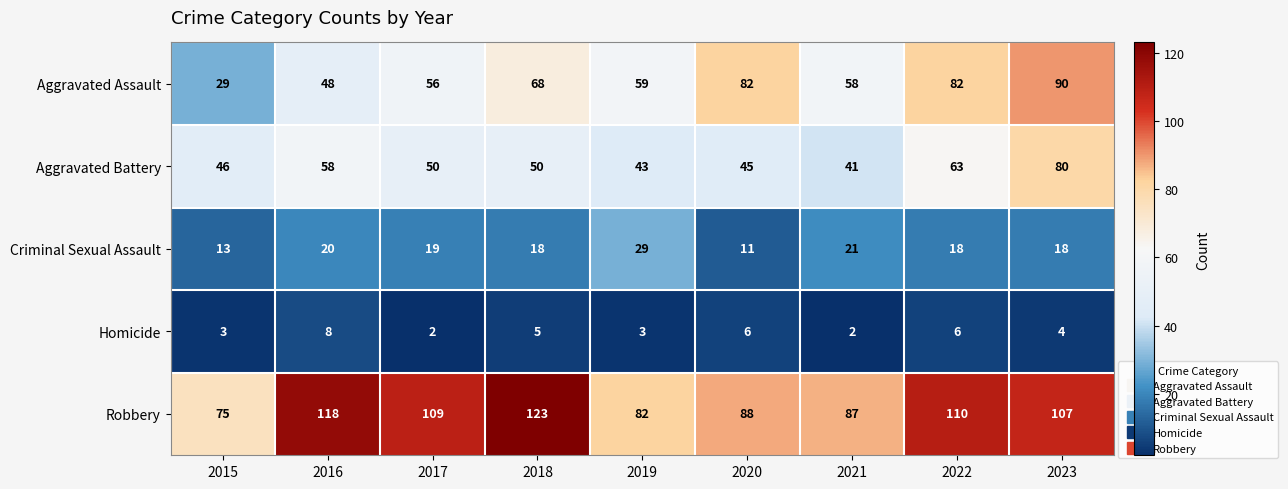

What is the difference between the maximum and minimum values in the Criminal Sexual Assault series?

18